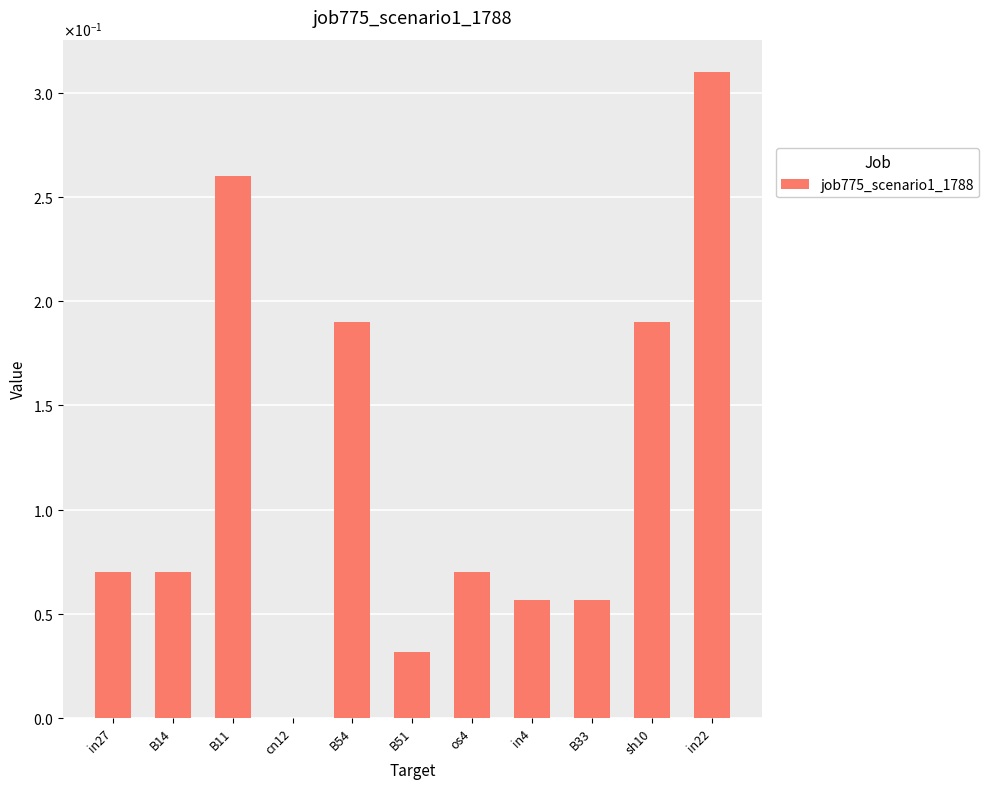

Rank the categories by value from lowest to highest.

cn12, B51, in4, B33, in27, B14, os4, B54, sh10, B11, in22